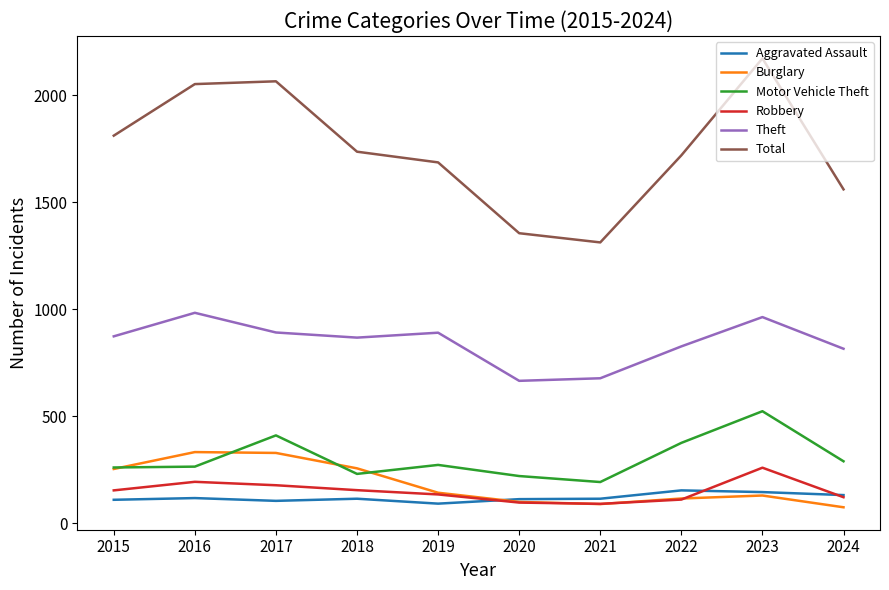

What are all the series names shown in the legend?

Aggravated Assault, Burglary, Motor Vehicle Theft, Robbery, Theft, Total